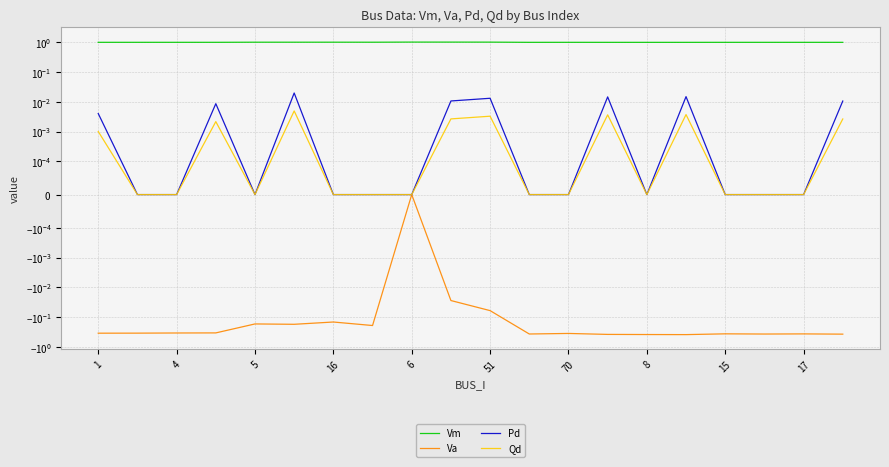

Reading right to left, what are all the values shown in this chart?

Vm: 1.0	1.0	1.0	1.0	1.0	1.0	1.0	1.0	1.0	1.0	1.0	1.0	1.0	1.0	1.0	1.0	1.0	1.0	1.0	1.0
Va: -0.4	-0.4	-0.4	-0.4	-0.4	-0.4	-0.4	-0.3	-0.4	-0.1	-0.0	0.0	-0.2	-0.1	-0.2	-0.2	-0.3	-0.3	-0.3	-0.3
Pd: 0.0	0.0	0.0	0.0	0.0	0.0	0.0	0.0	0.0	0.0	0.0	0.0	0.0	0.0	0.0	0.0	0.0	0.0	0.0	0.0
Qd: 0.0	0.0	0.0	0.0	0.0	0.0	0.0	0.0	0.0	0.0	0.0	0.0	0.0	0.0	0.0	0.0	0.0	0.0	0.0	0.0